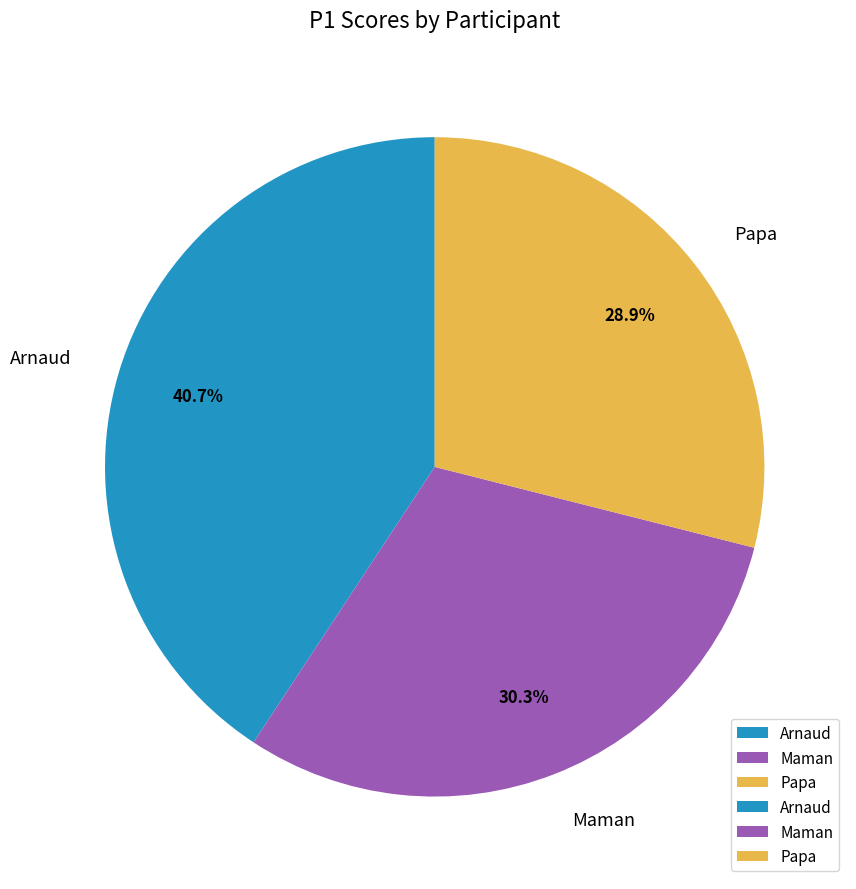

Which slice is the largest?

Arnaud